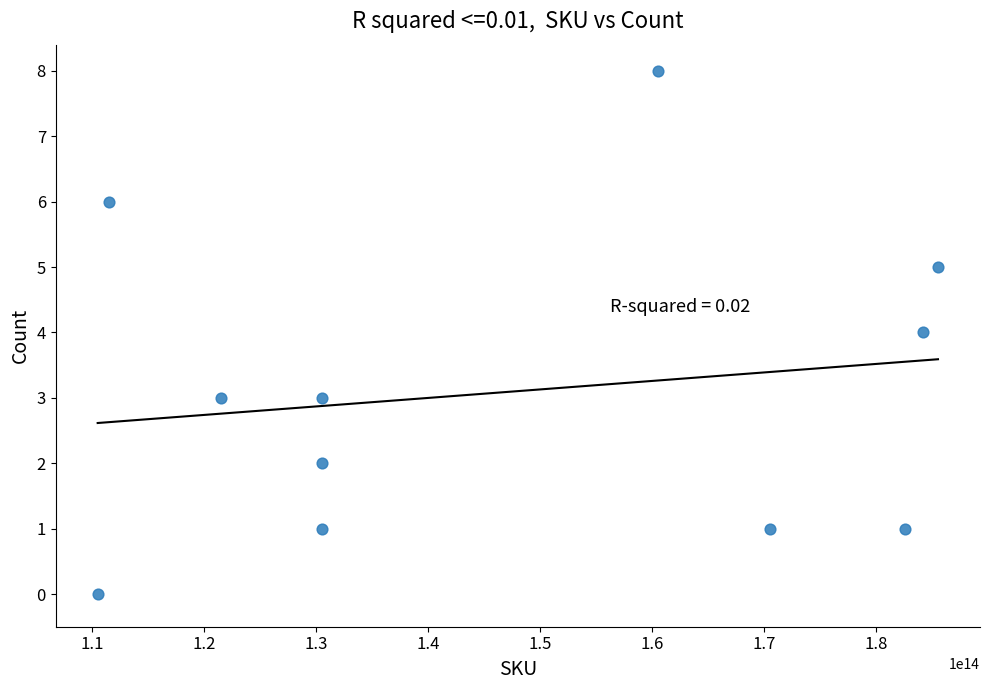

What is the average X value?

147126373052703